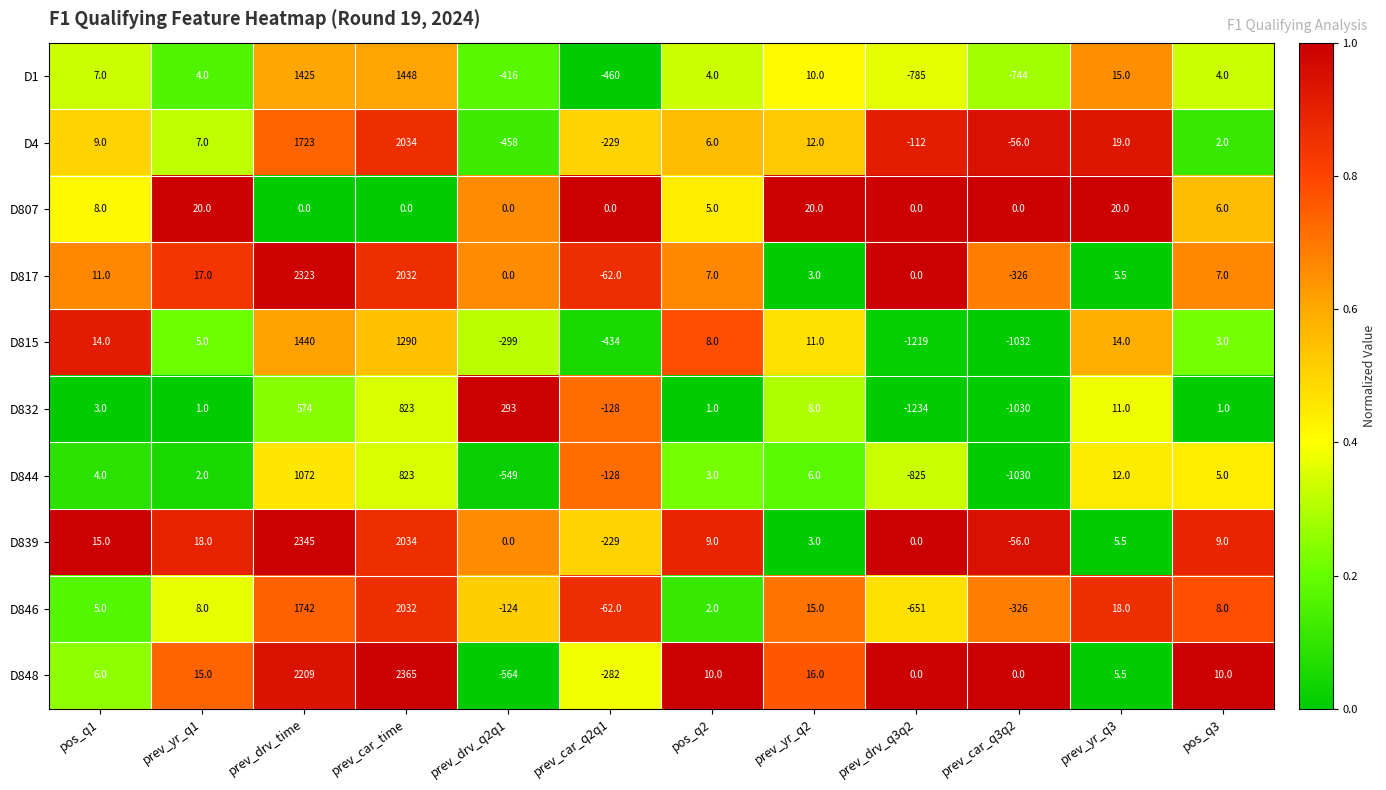

Rank the series by their maximum value, from lowest to highest.

D807, D832, D844, D815, D1, D846, D4, D817, D839, D848